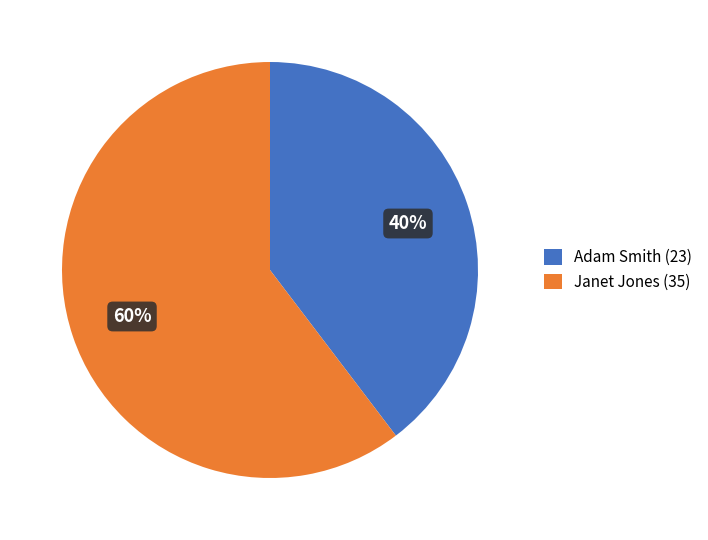

Which category has the biggest portion of the pie?

Janet Jones